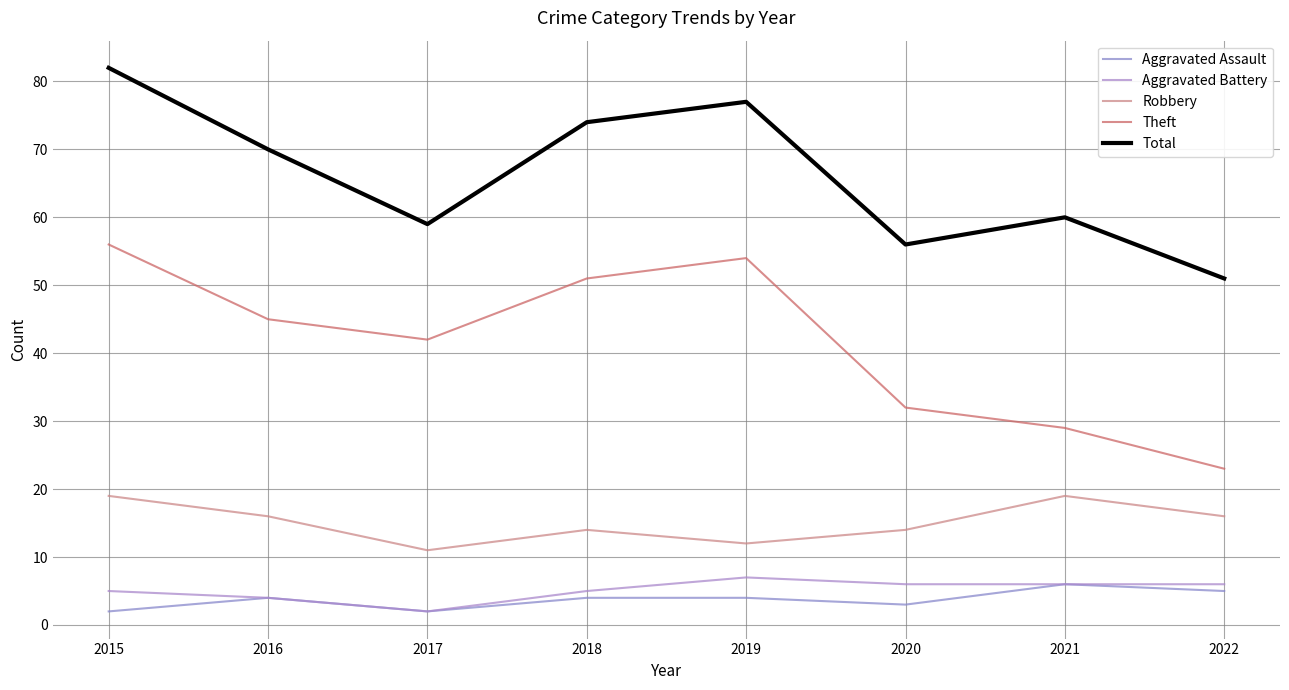

In Total, how many points are lower than both neighbors (excluding endpoints)?

2